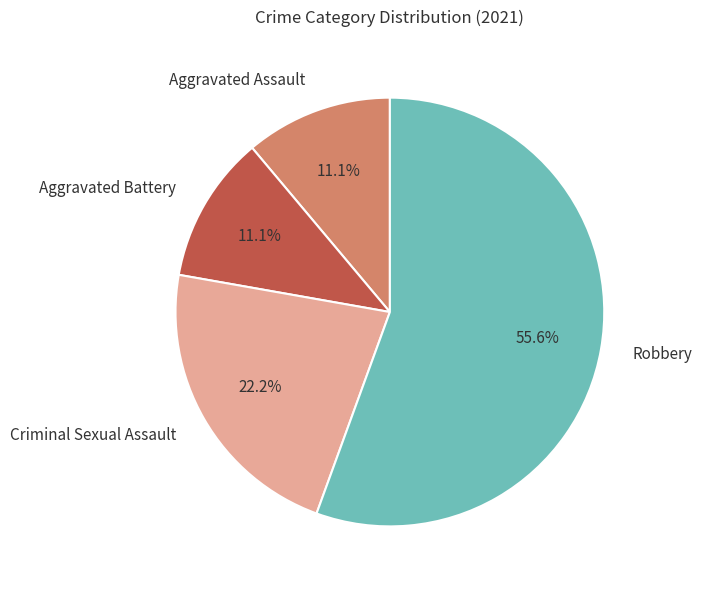

Does Robbery account for over 50% of the chart?

Yes